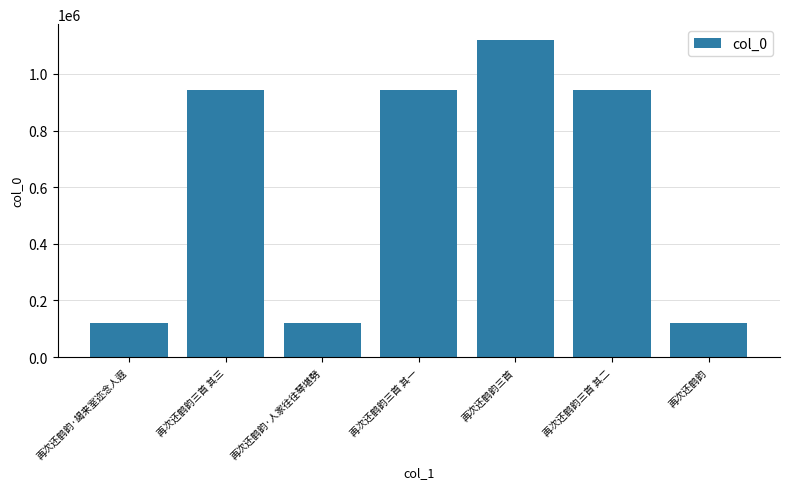

What is the value of the 7th bar from the left?

120948